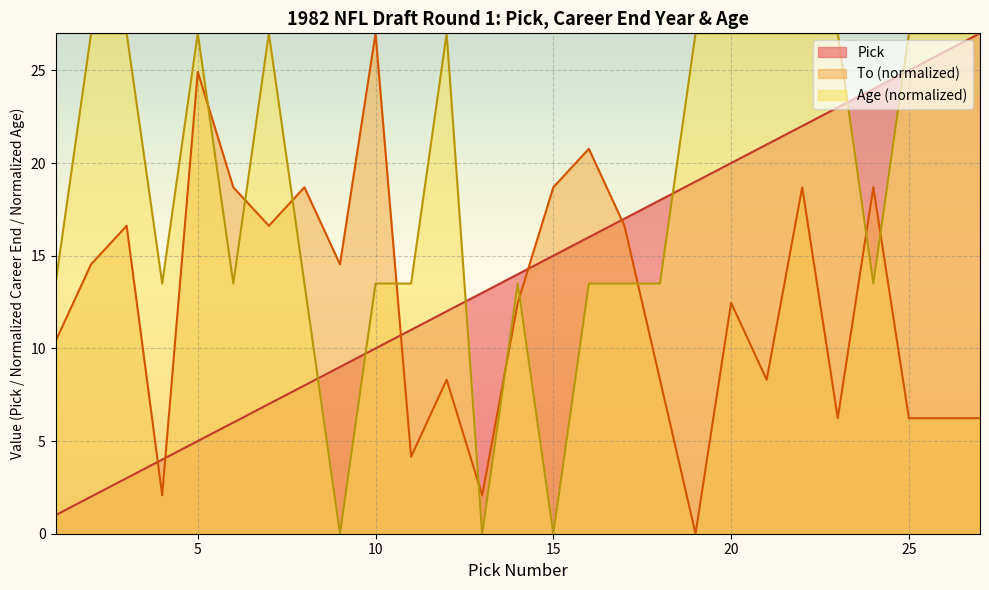

True or false: Age has a value of 8.7 at 21.

False